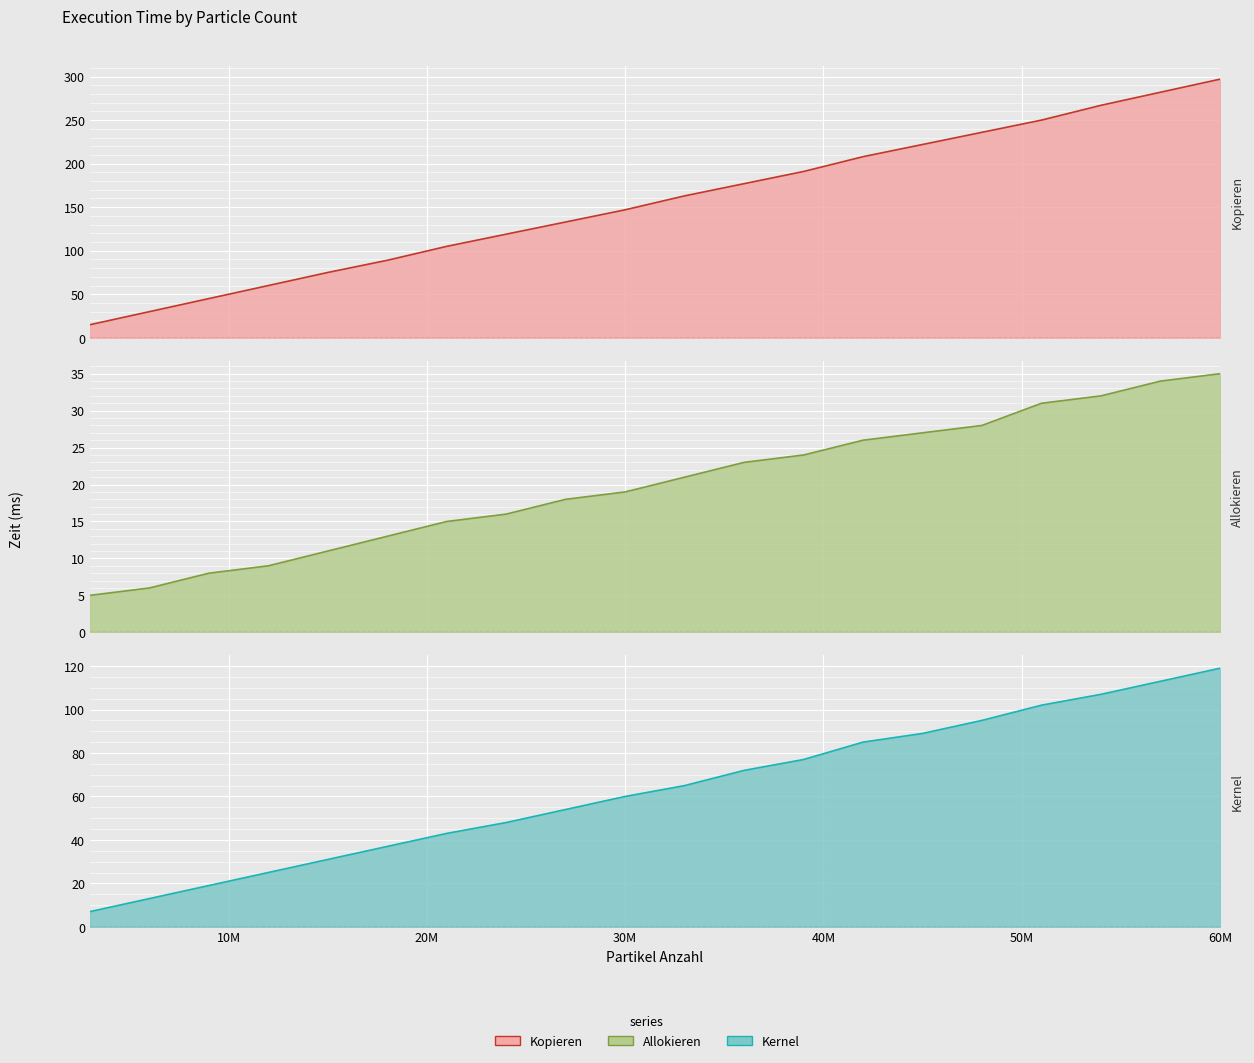

What is the difference between the Kernel values at 30000000 and 15000000?

29